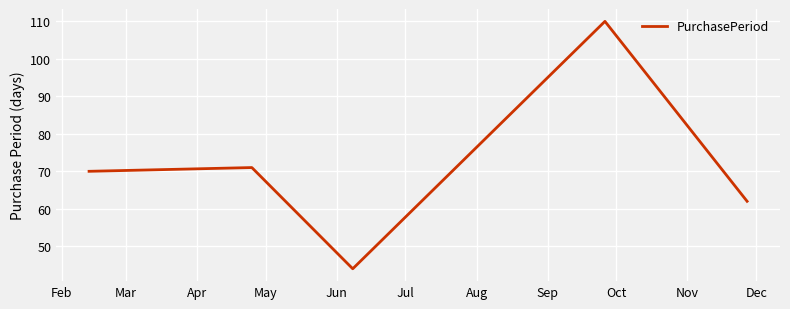

What is the average value?

71